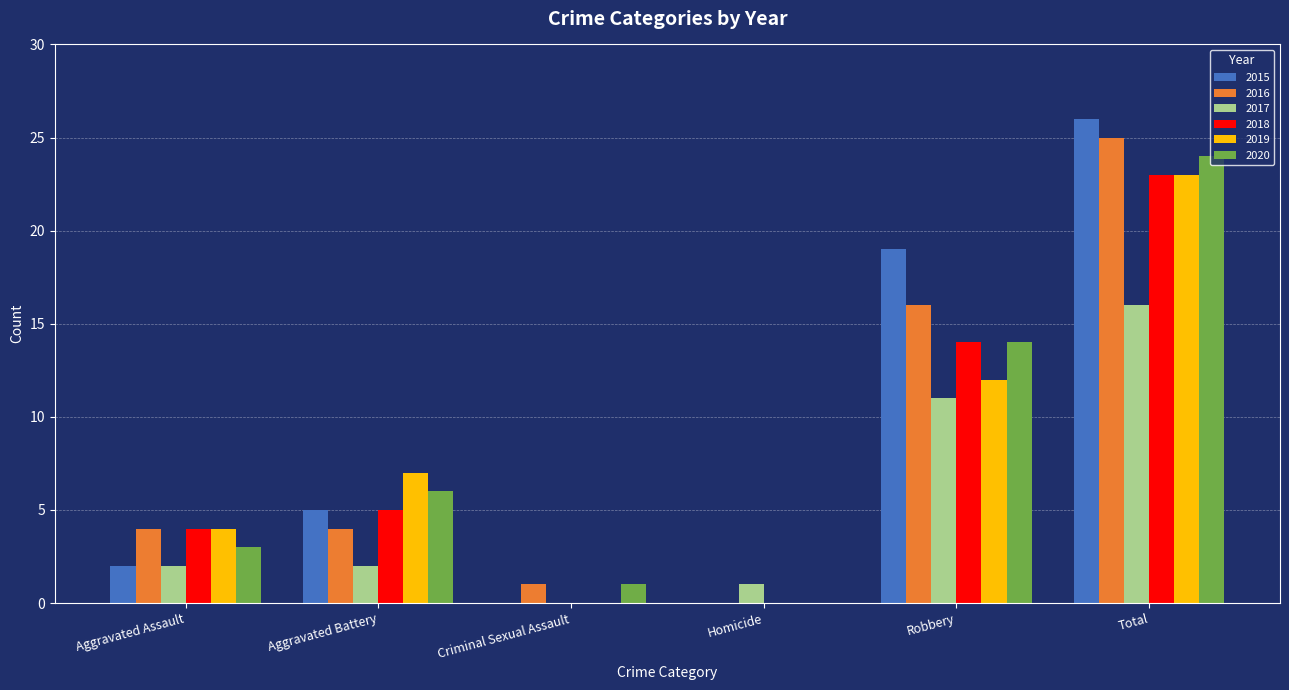

Where is 2020 nearest to the value 12?

Robbery